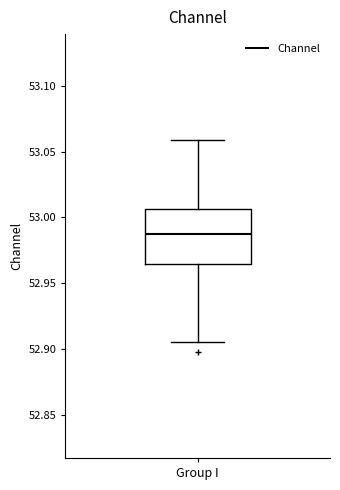

Transcribe this box plot: give where the median line is, the range the box spans, and where the two whiskers end, as read against the y-axis. The values are not printed on the chart, so give them approximately, as read against the axis.

median 52.985, box 52.965 to 53.005, whiskers 52.905 to 53.060